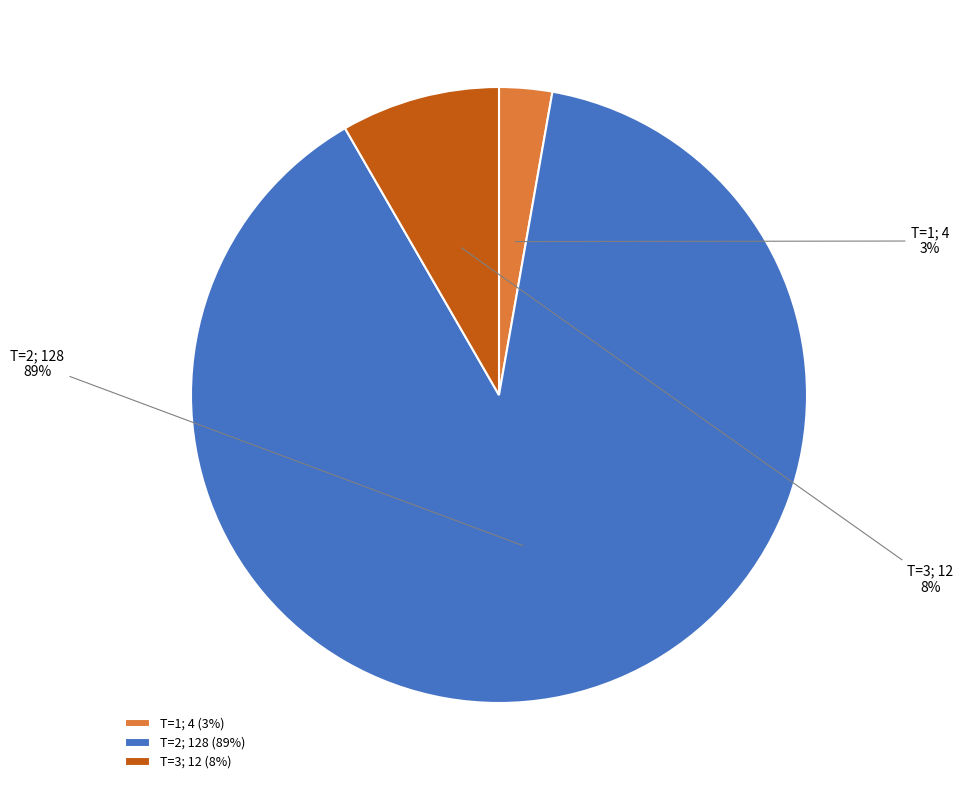

What is the largest slice in the pie chart?

T=2; 128 (89%)